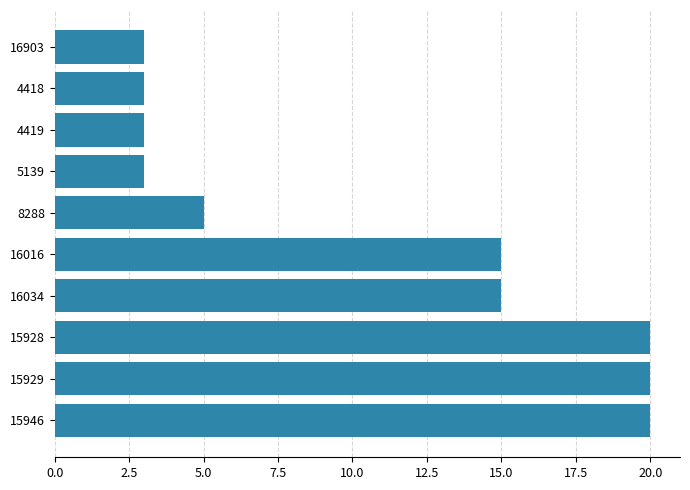

True or false: the data shows 20 at 15929.

True